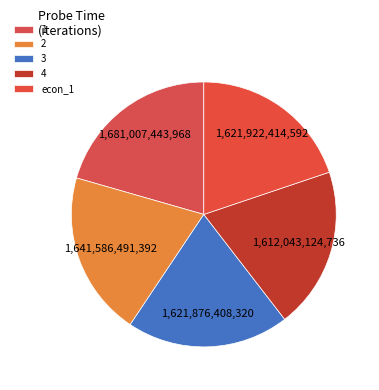

How many slices are in this pie chart?

5